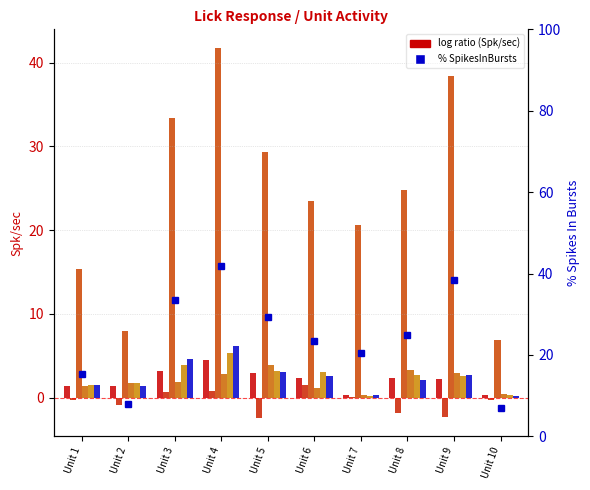

How many data points does each series have?

10